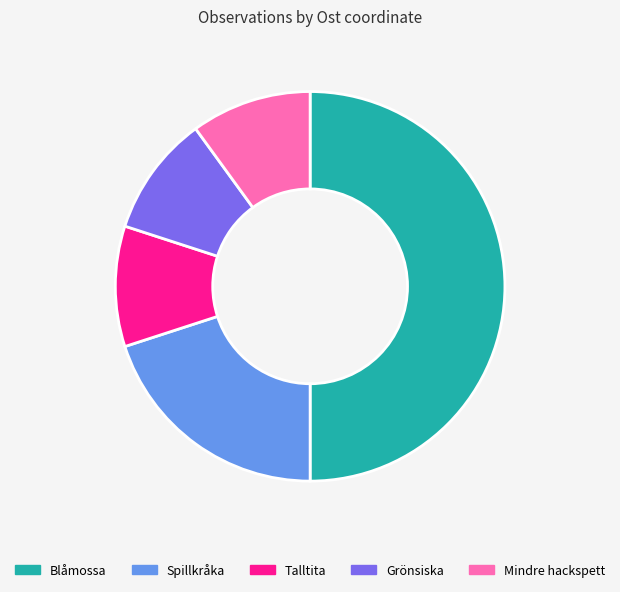

How many slices are in this pie chart?

5